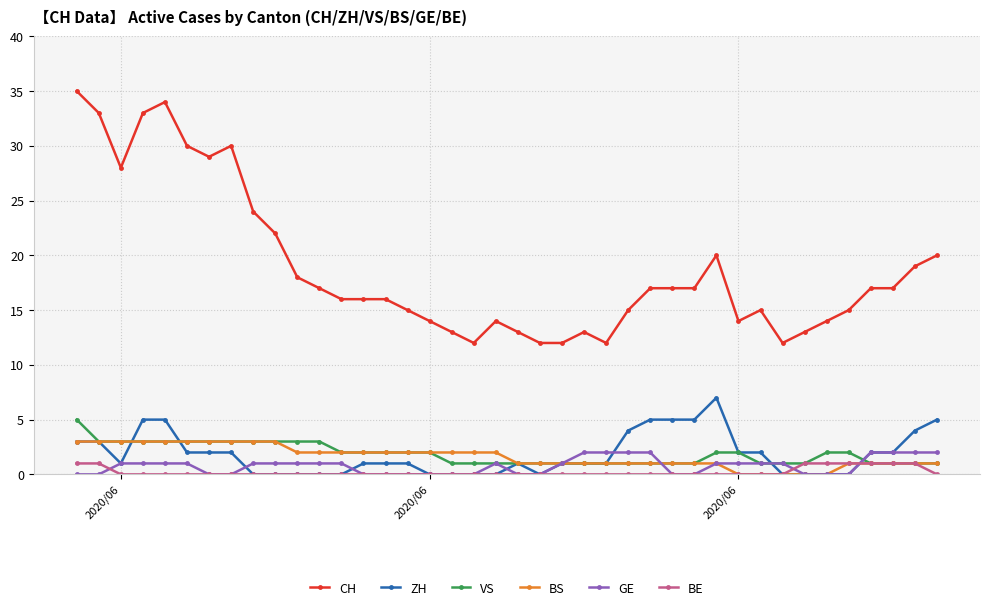

What is the maximum value shown in the chart?

35